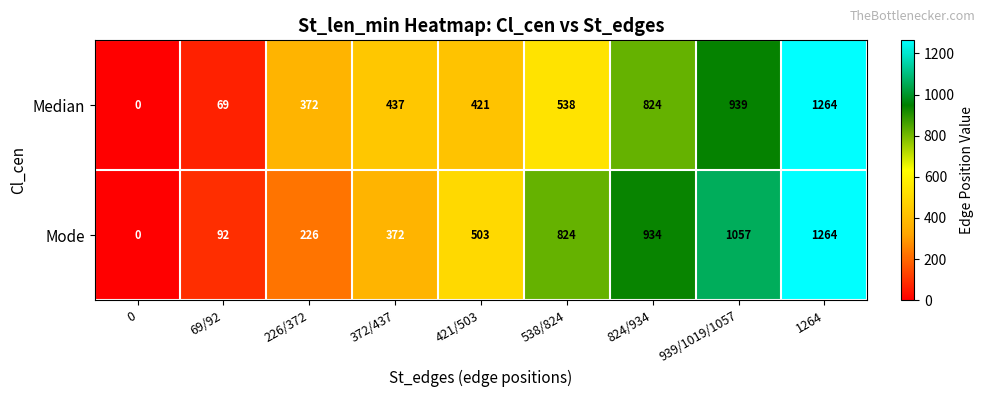

What is the spread (max minus min) of values at 538/824?

286